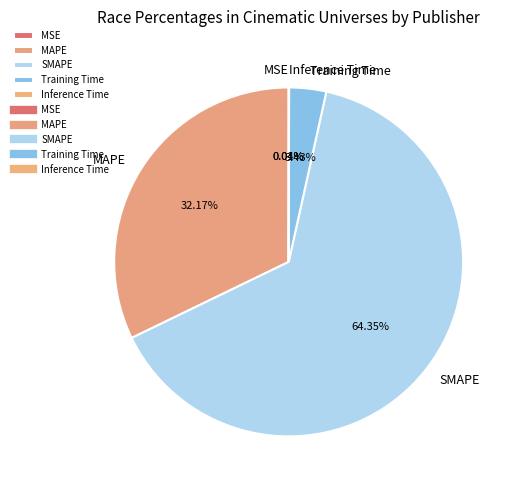

The MAPE slice represents 32% of the pie. True or false?

True